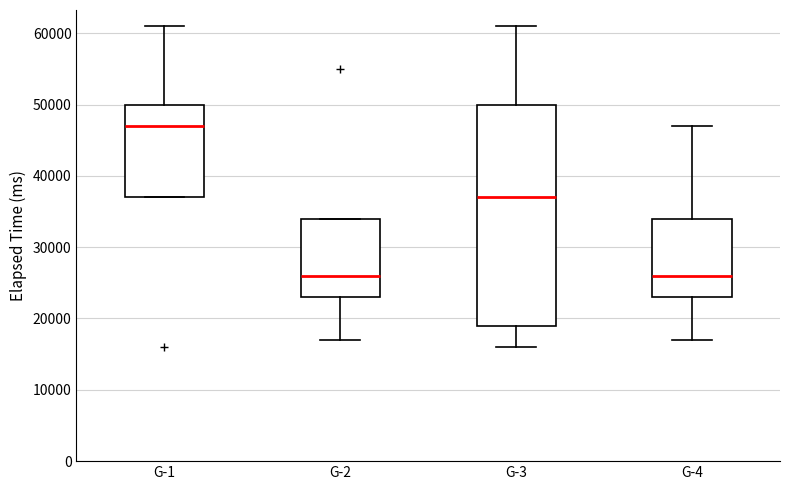

Comparing the boxes themselves (not the whiskers), which one is the tallest?

G-3